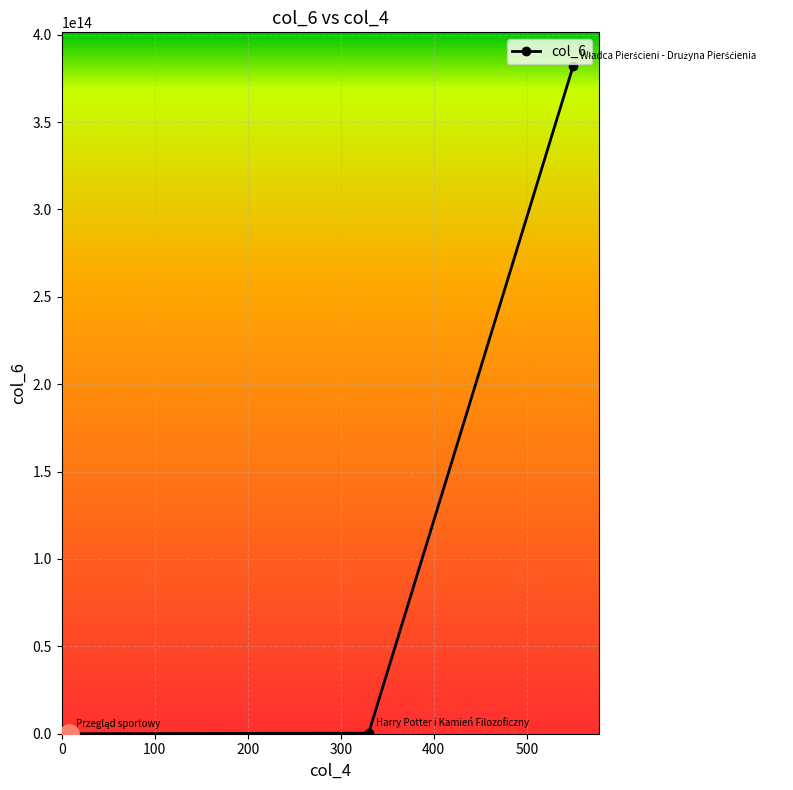

How many data points are less than 298420984728?

1